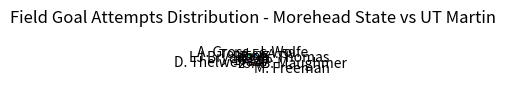

Approximately how many times larger is the value at D. Thelwell compared to LJ Bryan?

5.0